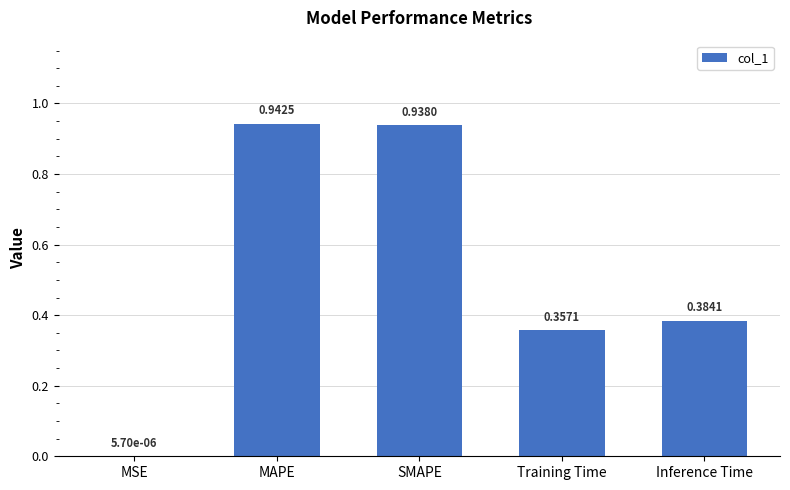

What is the change in value from MSE to Training Time?

+0.4